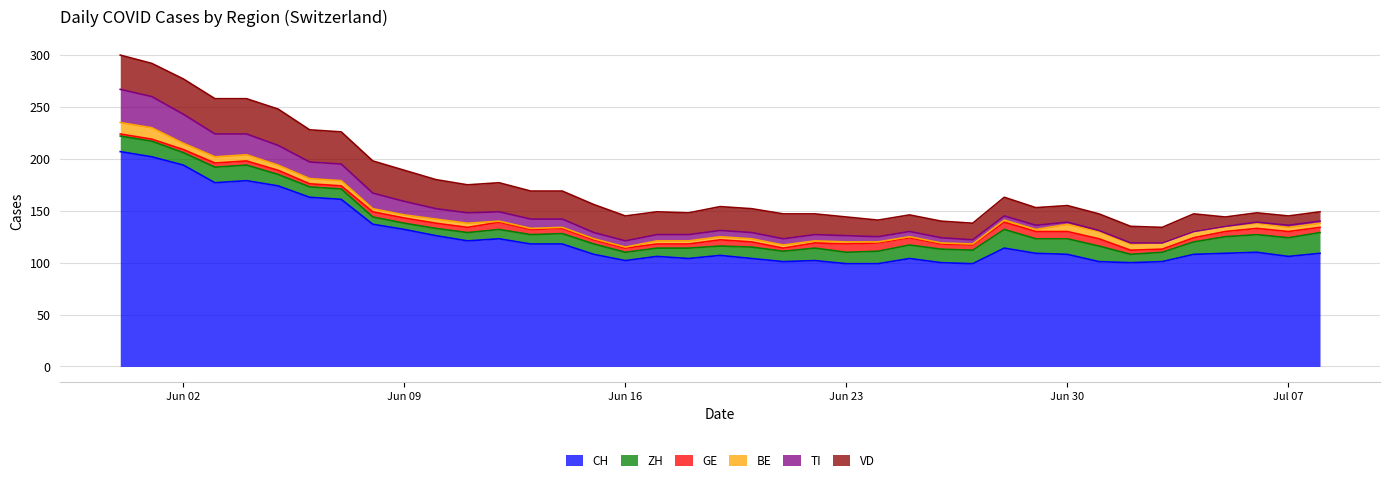

What is the total value across all series at 2020-06-21?

147